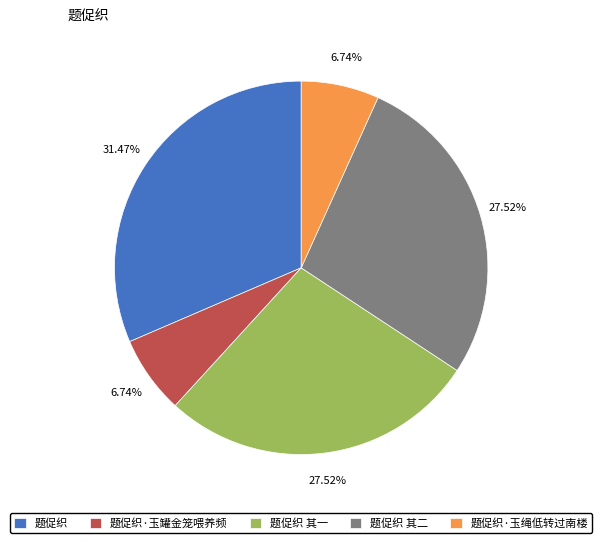

To the nearest percent, what is the combined percentage of 题促织 其二 and 题促织·玉绳低转过南楼?

34%